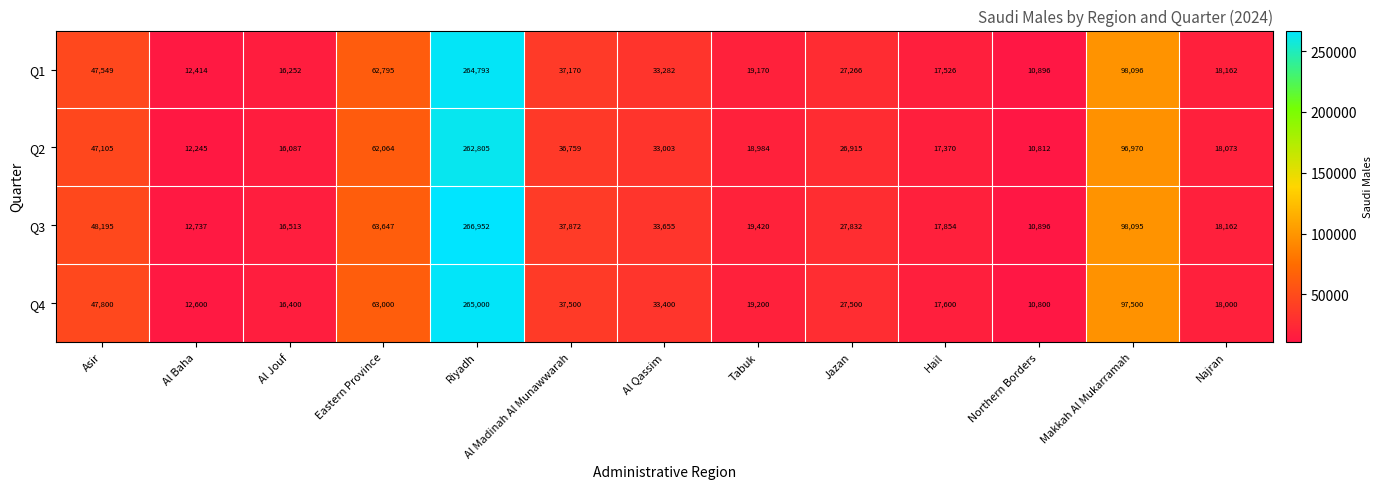

What is the sum of all Q1 values?

665371